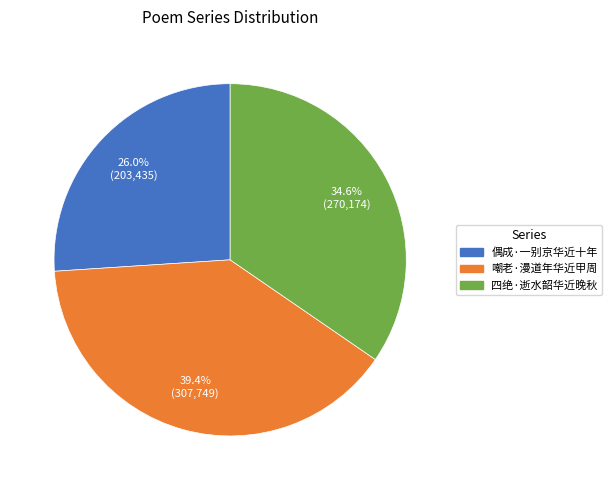

To the nearest percent, what portion does 嘲老·漫道年华近甲周 represent?

39%